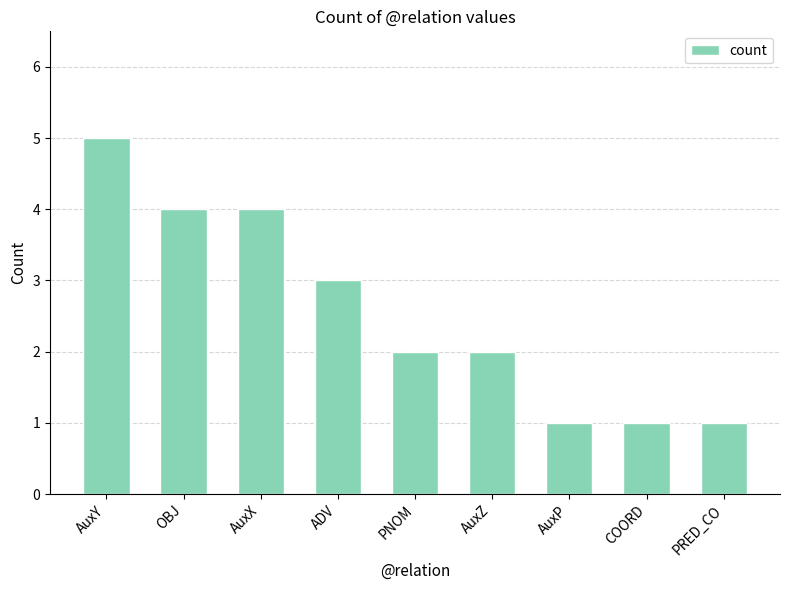

Which category has the highest value across all series?

AuxY